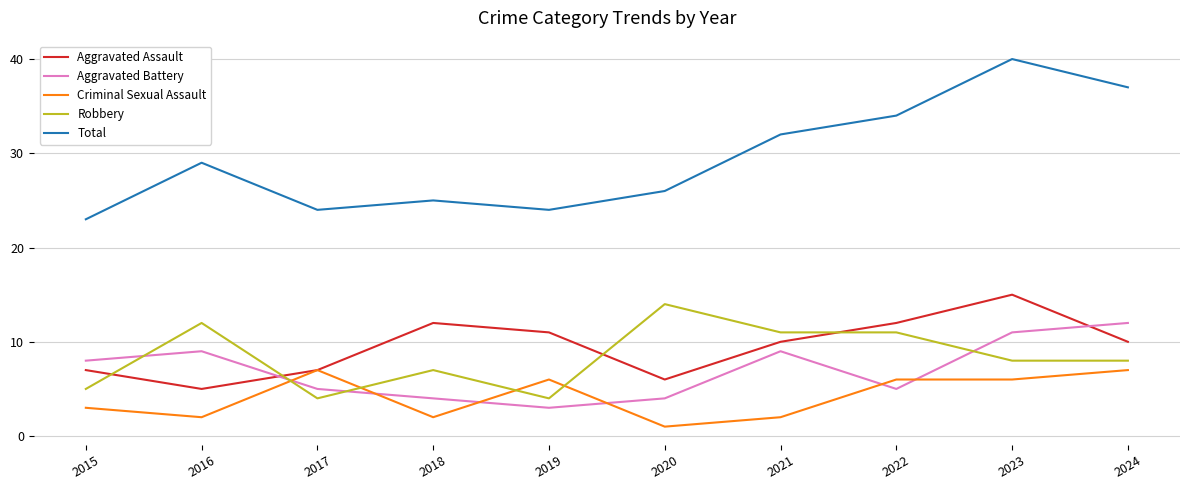

Is the value of Robbery at 2015 greater than the value of Total at 2018?

No